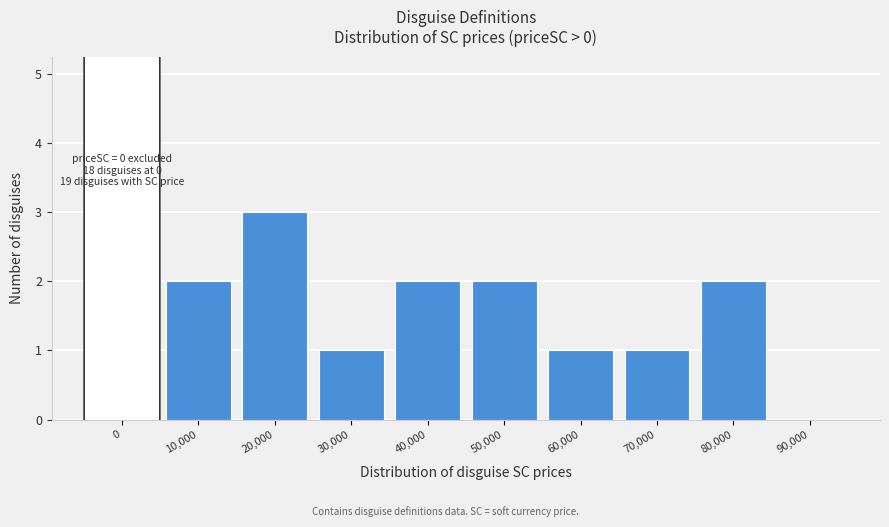

Reading left to right, transcribe all the data shown in this chart.

0=5	10,000=2	20,000=3	30,000=1	40,000=2	50,000=2	60,000=1	70,000=1	80,000=2	90,000=0